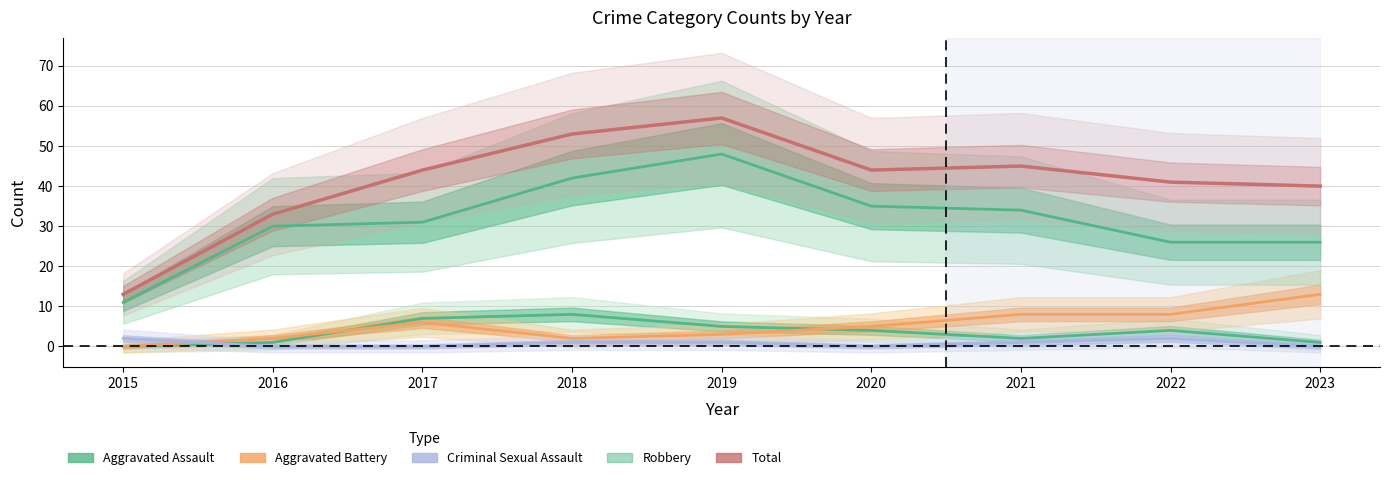

What is the total value across all series at 2017?

88